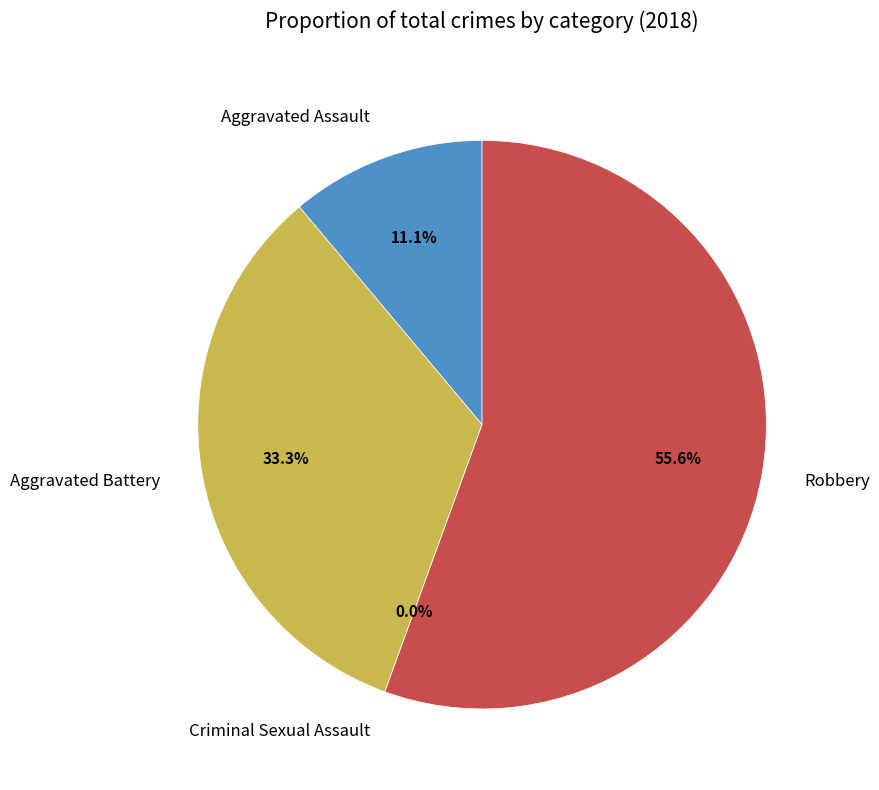

Which slice is the largest?

Robbery